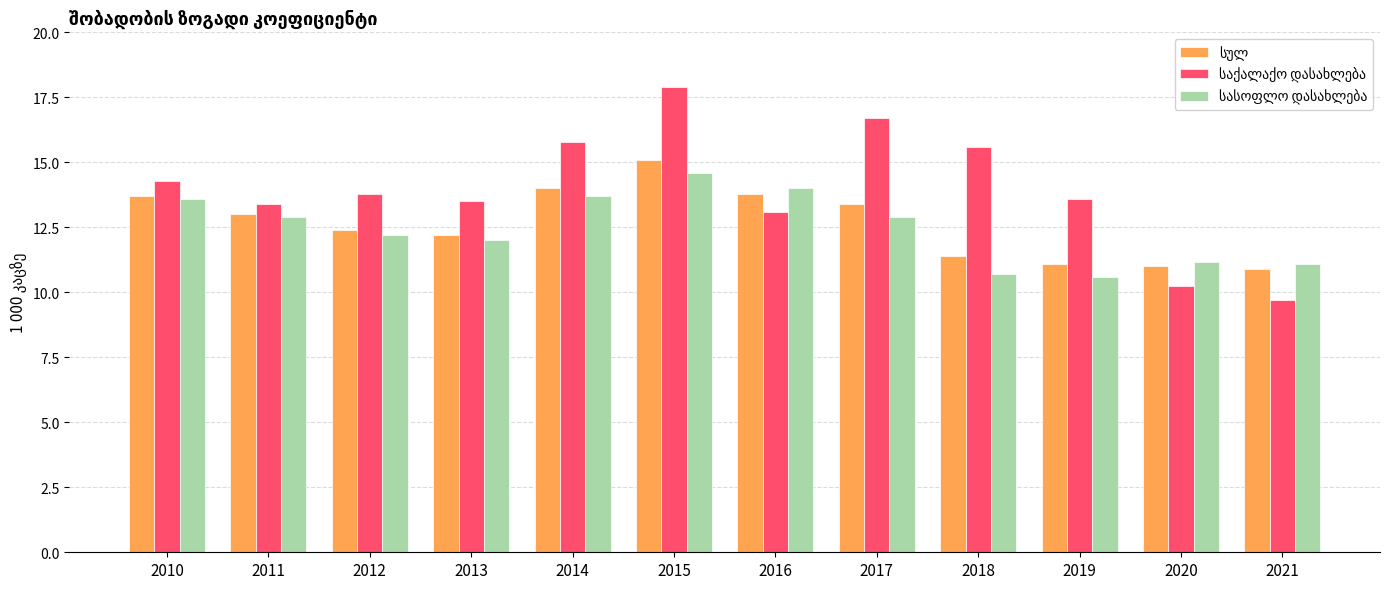

What is the difference between the highest and lowest values at 2020?

0.9